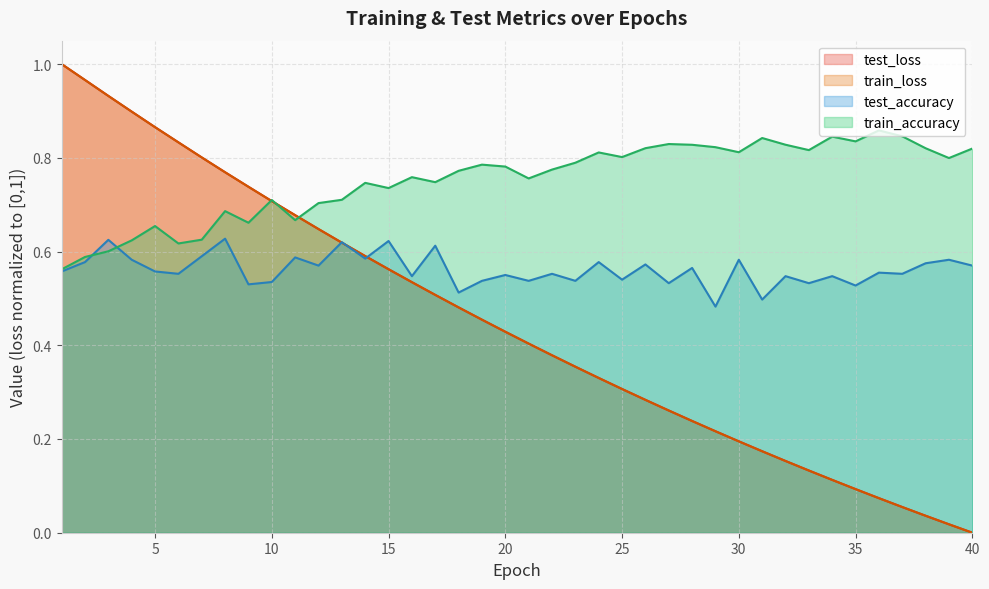

Reading right to left, transcribe all the data shown in this chart.

test_loss: 0.0	0.0	0.0	0.1	0.1	0.1	0.1	0.1	0.2	0.2	0.2	0.2	0.2	0.3	0.3	0.3	0.3	0.4	0.4	0.4	0.4	0.5	0.5	0.5	0.5	0.6	0.6	0.6	0.6	0.7	0.7	0.7	0.8	0.8	0.8	0.9	0.9	0.9	1.0	1.0
train_loss: 0.0	0.0	0.0	0.1	0.1	0.1	0.1	0.1	0.2	0.2	0.2	0.2	0.2	0.3	0.3	0.3	0.3	0.4	0.4	0.4	0.4	0.5	0.5	0.5	0.5	0.6	0.6	0.6	0.6	0.7	0.7	0.7	0.8	0.8	0.8	0.9	0.9	0.9	1.0	1.0
test_accuracy: 0.6	0.6	0.6	0.6	0.6	0.5	0.5	0.5	0.5	0.5	0.6	0.5	0.6	0.5	0.6	0.5	0.6	0.5	0.6	0.5	0.6	0.5	0.5	0.6	0.5	0.6	0.6	0.6	0.6	0.6	0.5	0.5	0.6	0.6	0.6	0.6	0.6	0.6	0.6	0.6
train_accuracy: 0.8	0.8	0.8	0.8	0.9	0.8	0.8	0.8	0.8	0.8	0.8	0.8	0.8	0.8	0.8	0.8	0.8	0.8	0.8	0.8	0.8	0.8	0.8	0.7	0.8	0.7	0.7	0.7	0.7	0.7	0.7	0.7	0.7	0.6	0.6	0.7	0.6	0.6	0.6	0.6